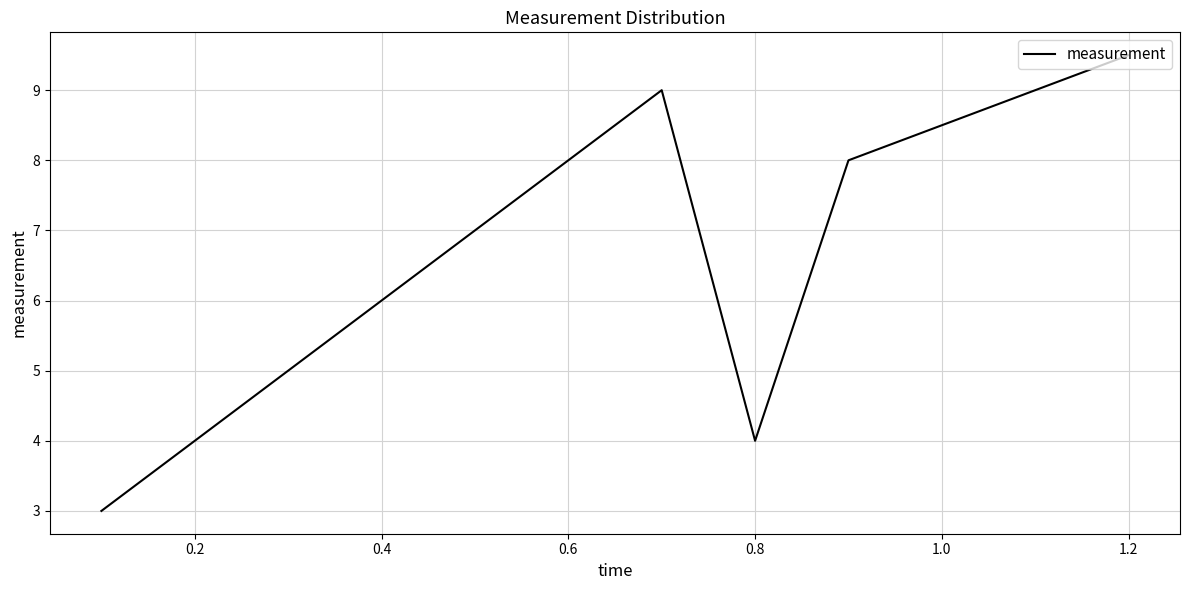

What is the sum of all values?

81.0